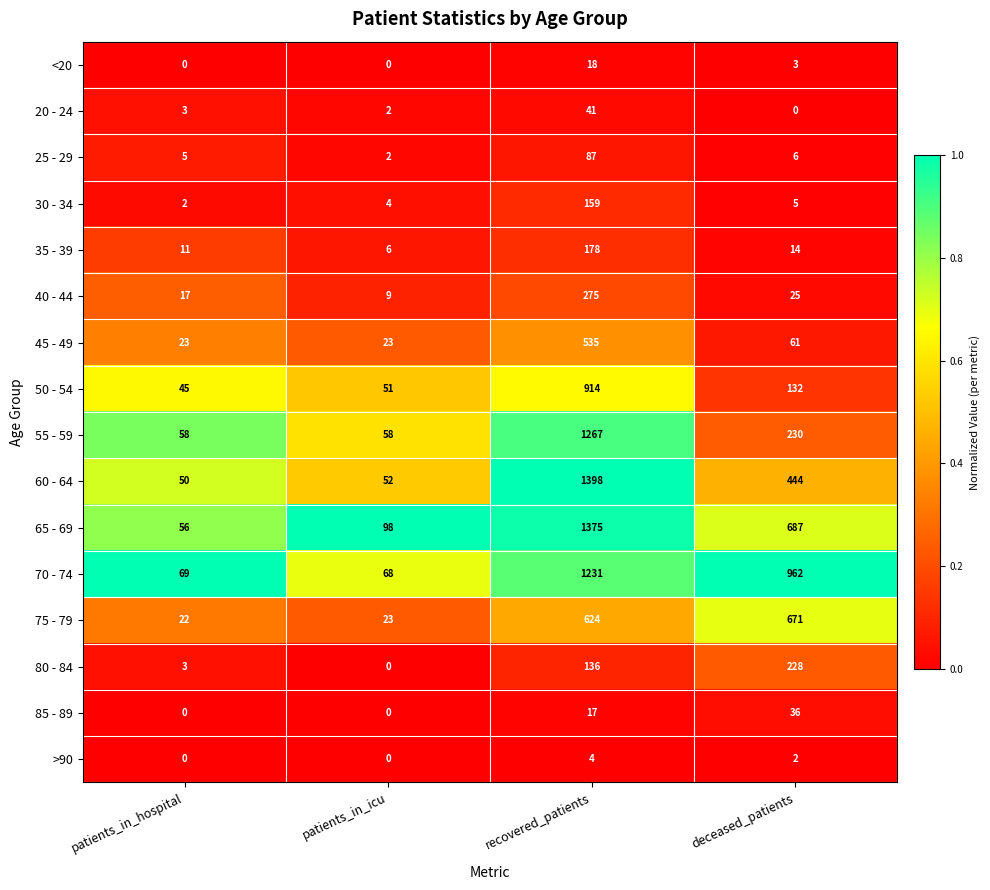

How many categories are shown in the chart?

4